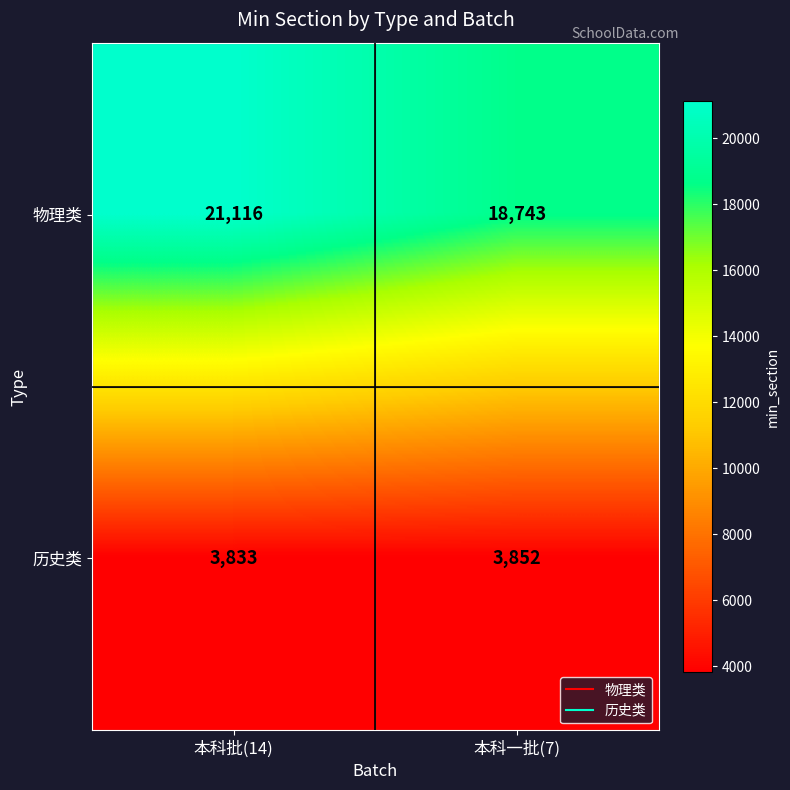

How many values in the 历史类 series are below 3852?

1